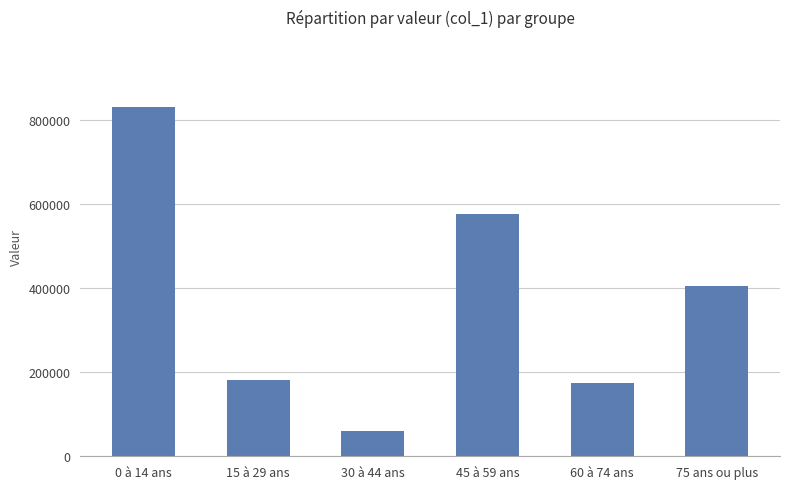

The value at 15 à 29 ans is 279085. True or false?

False